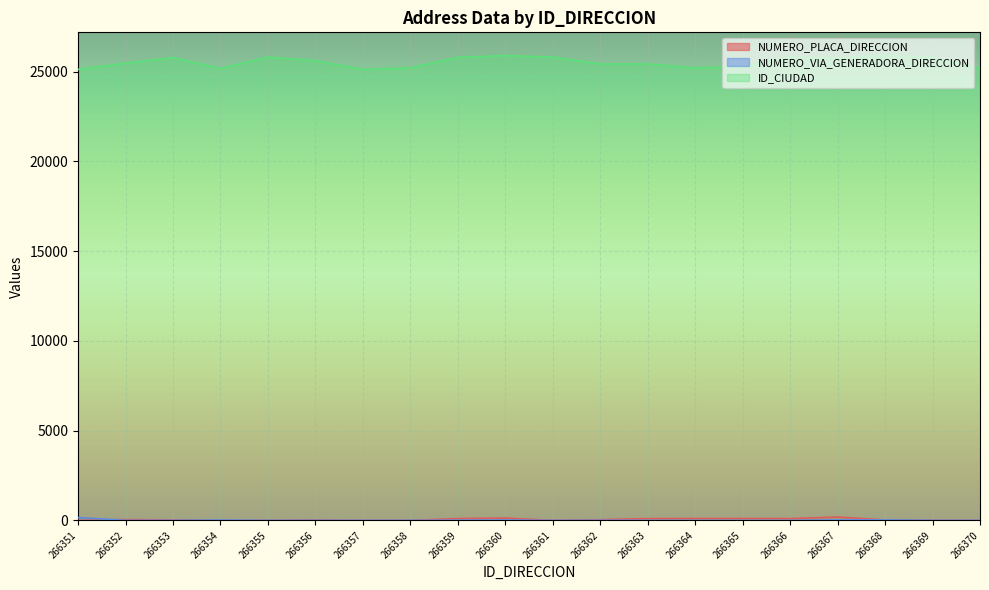

What is the value of the ID_CIUDAD point at the 14th from the left?

25214